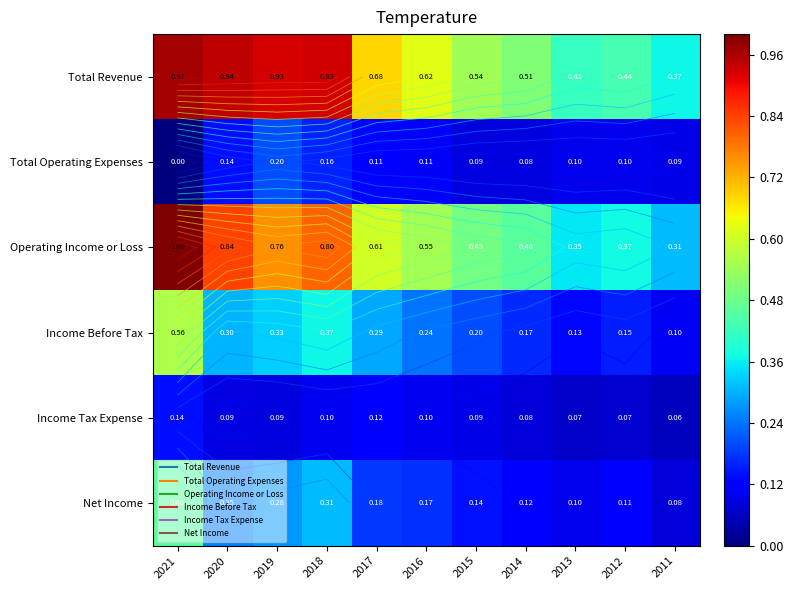

What is the difference between the Total Revenue values at 2015 and 2013?

0.1